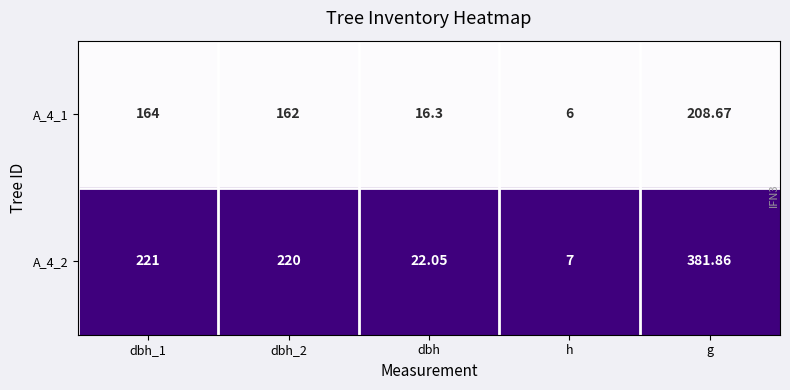

Which category has the highest value across all series?

g